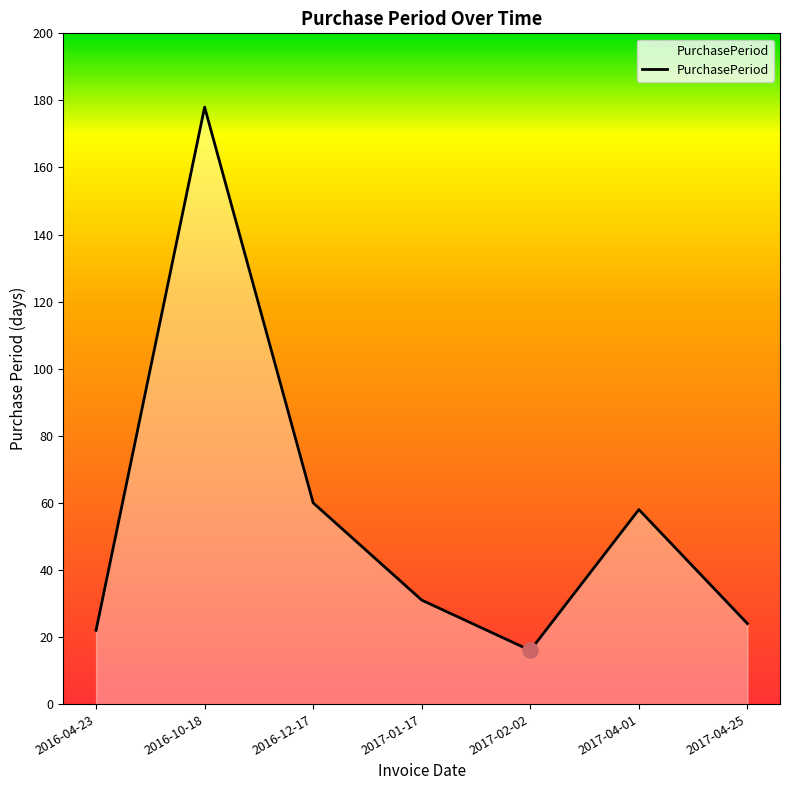

Approximately how many times larger is the value at 2017-04-01 compared to 2017-04-25?

2.4